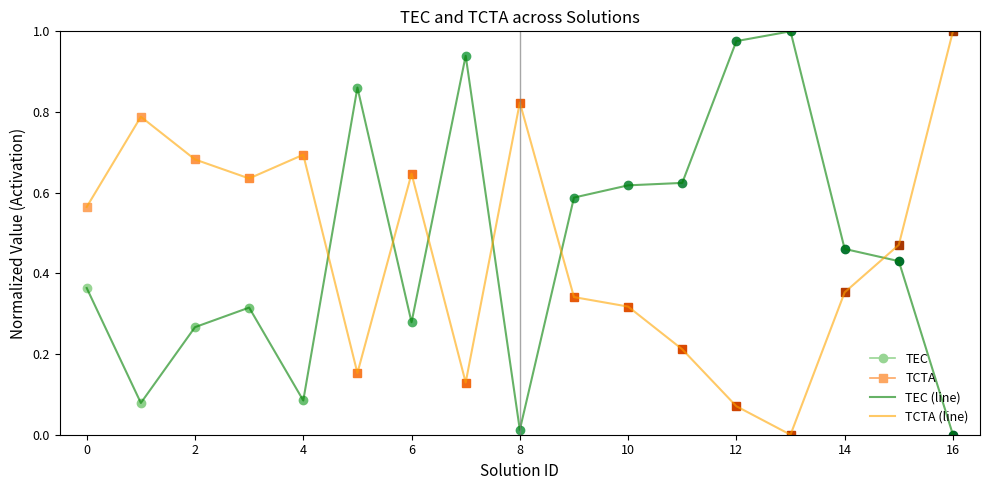

Is it true that TCTA (line) equals 0.2 at 0?

False